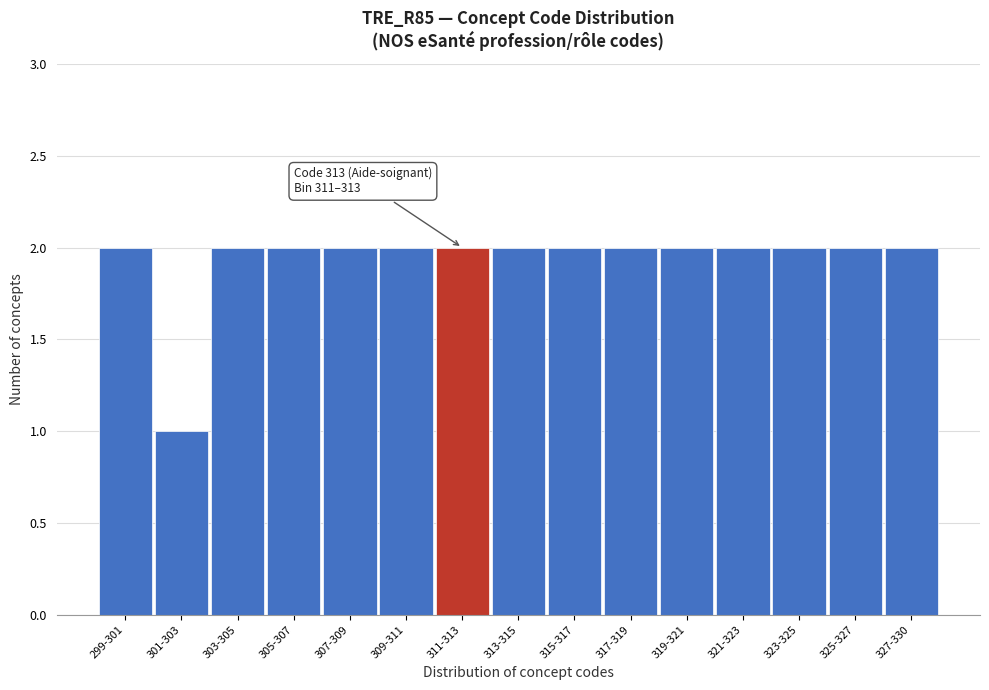

Reading left to right, what are all the values shown in this chart?

299-301=2	301-303=1	303-305=2	305-307=2	307-309=2	309-311=2	311-313=2	313-315=2	315-317=2	317-319=2	319-321=2	321-323=2	323-325=2	325-327=2	327-330=2